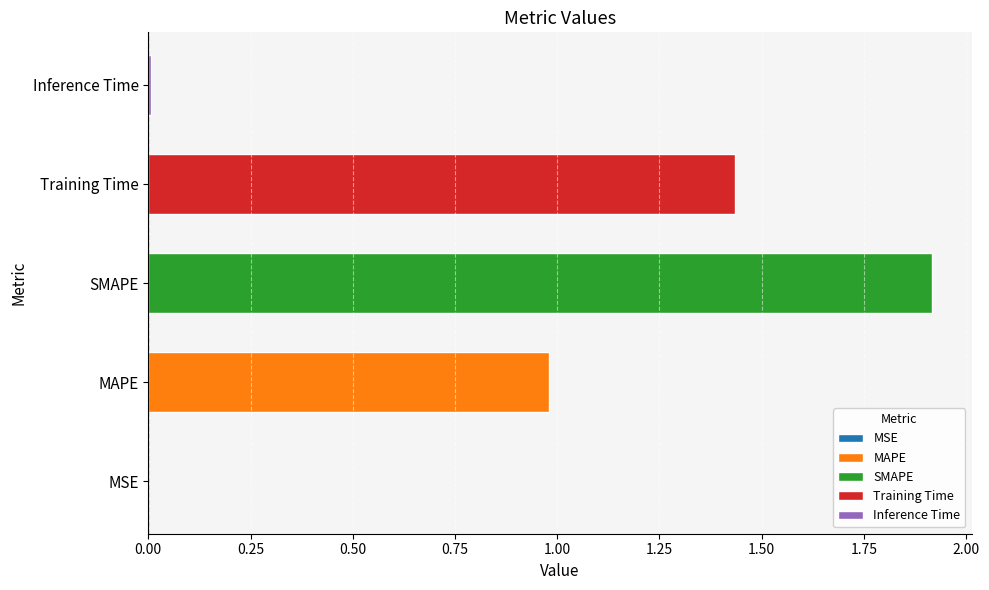

Count the number of categories in the chart.

5